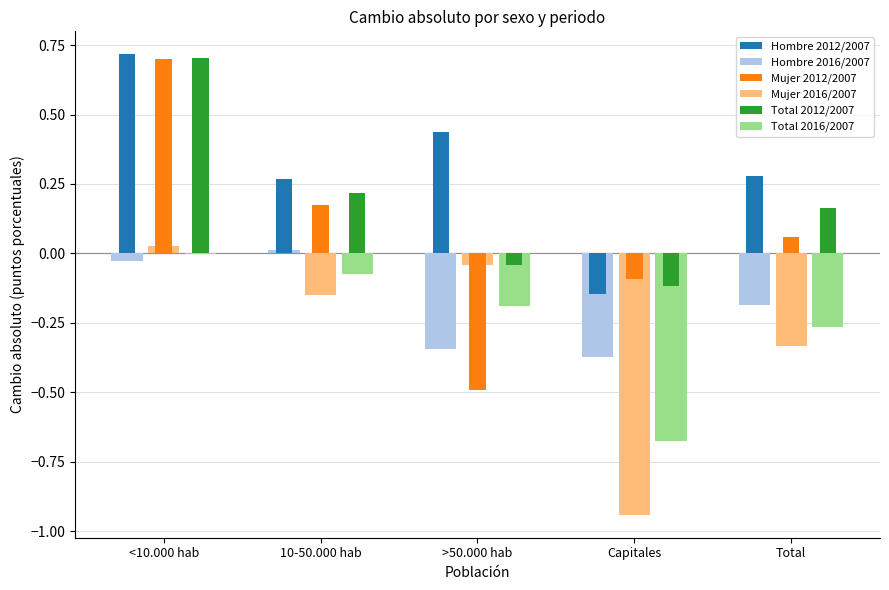

Is it true that Total 2016/2007 equals -0.0 at <10.000 hab?

True